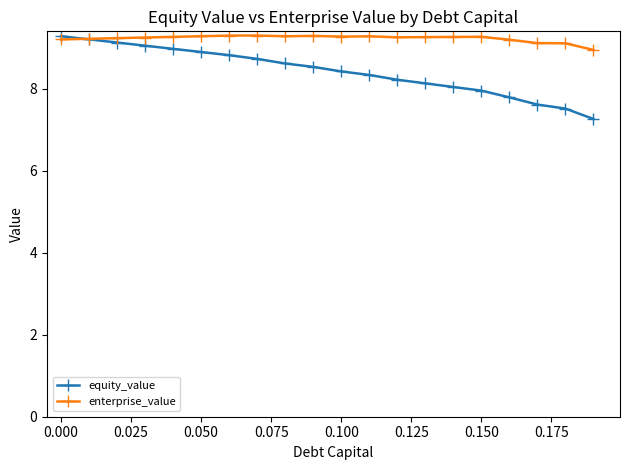

What is the value of the equity_value point at the 13th from the left?

8.2